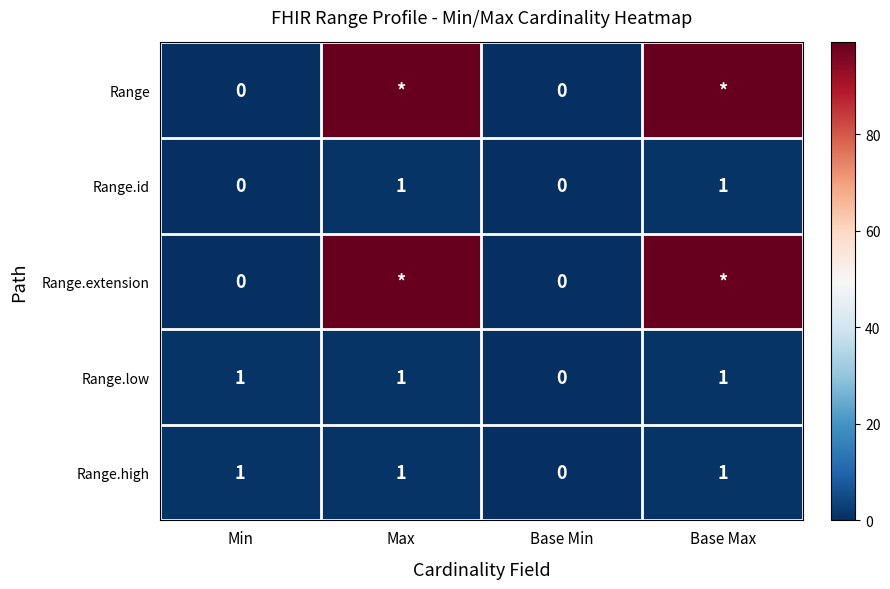

What is the sum of all Range.high values?

3